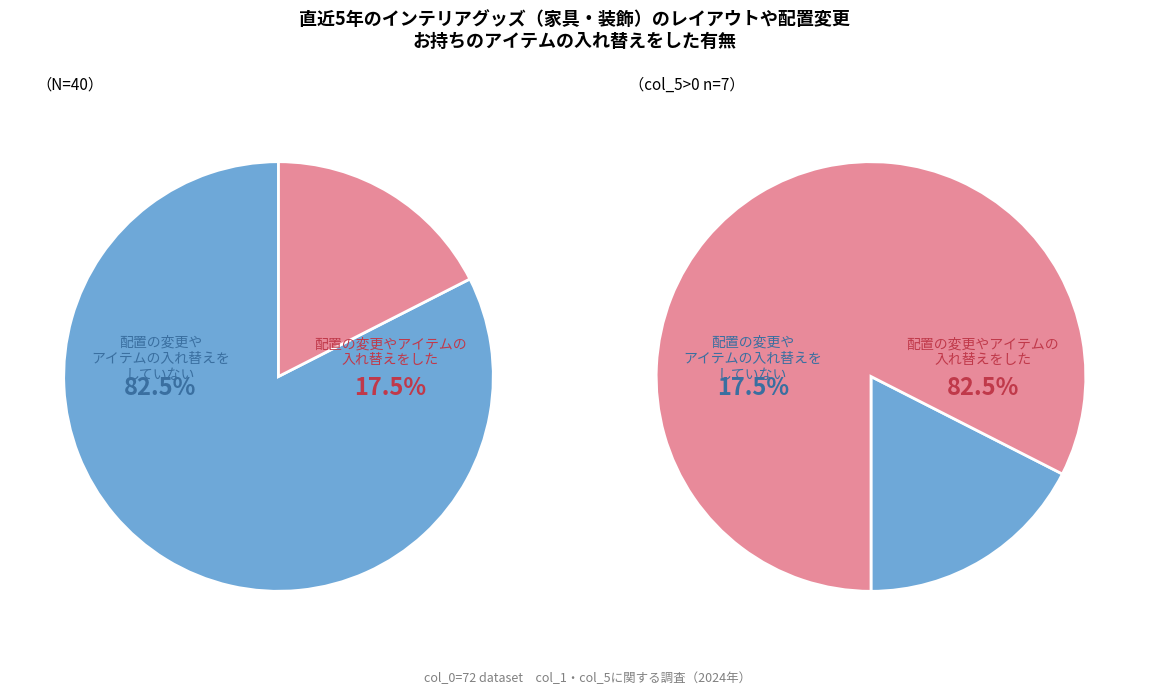

Is it true that col_5=0 (N=60) is 30% of the pie?

False